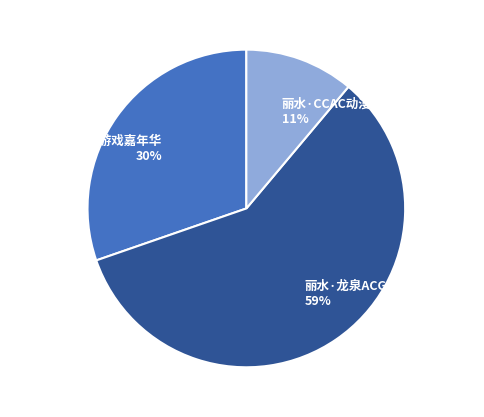

Count the number of slices in the pie.

3